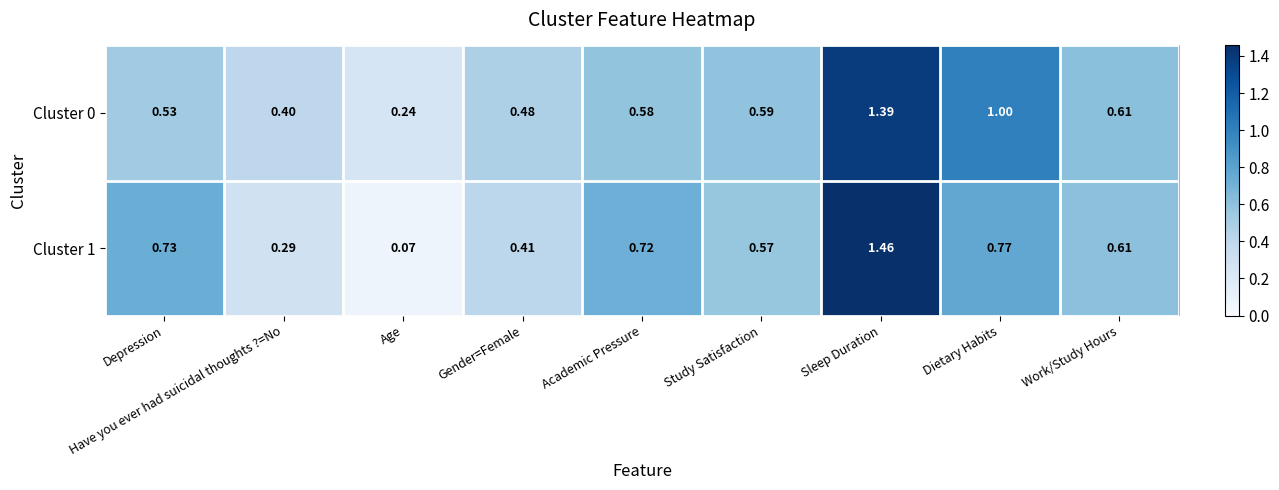

At which category does the chart reach its minimum across all series?

Age